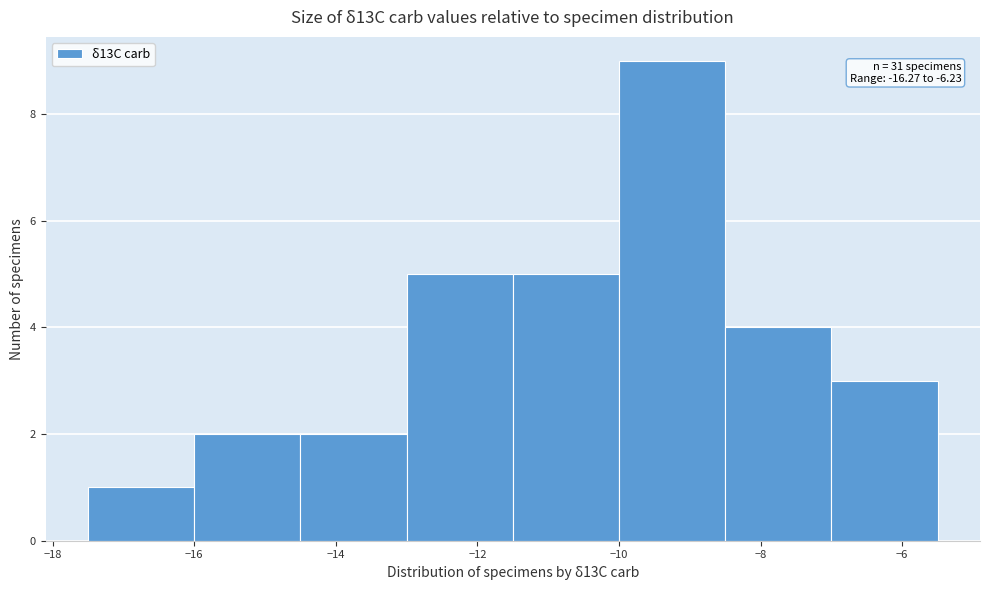

Over which range of the x-axis is the bar tallest?

-10.0 to -8.5